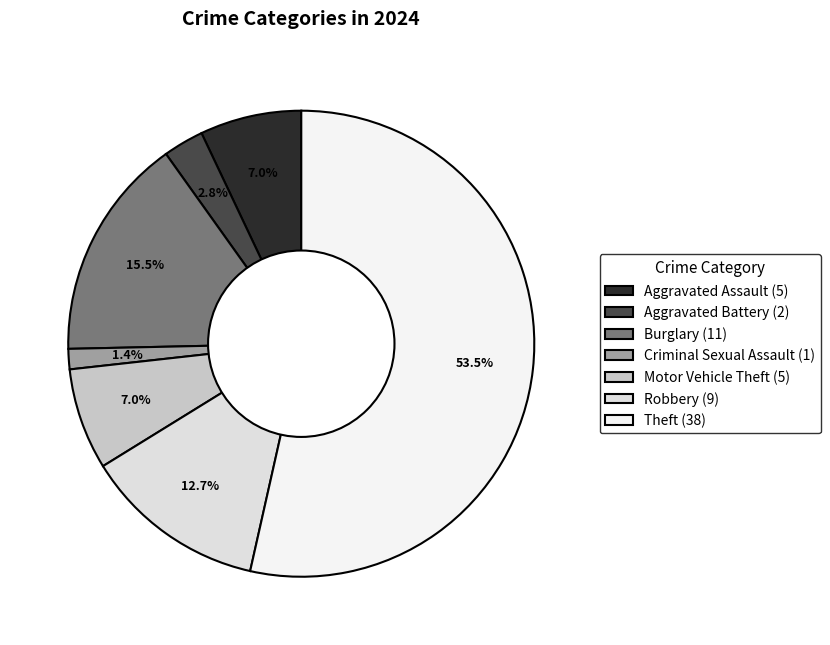

Approximately how many times larger is the value at Theft compared to Robbery?

4.2